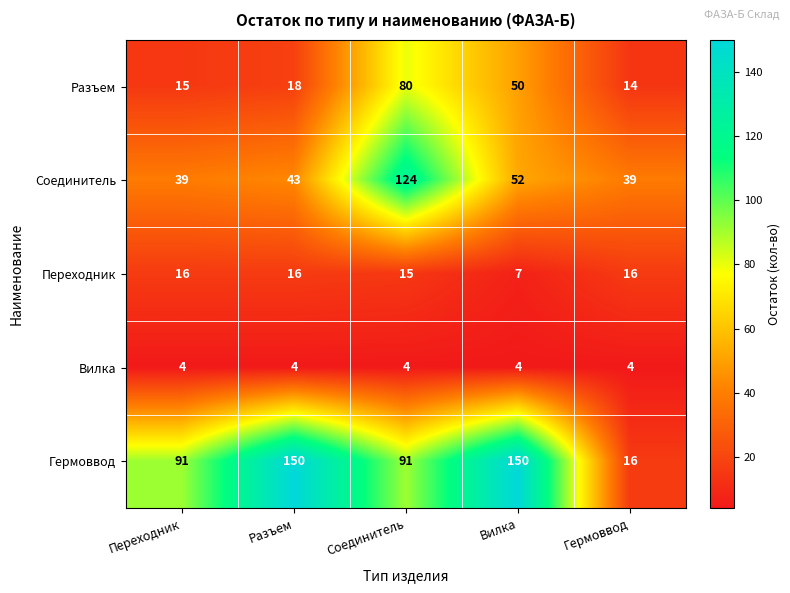

What is the smallest value displayed?

4